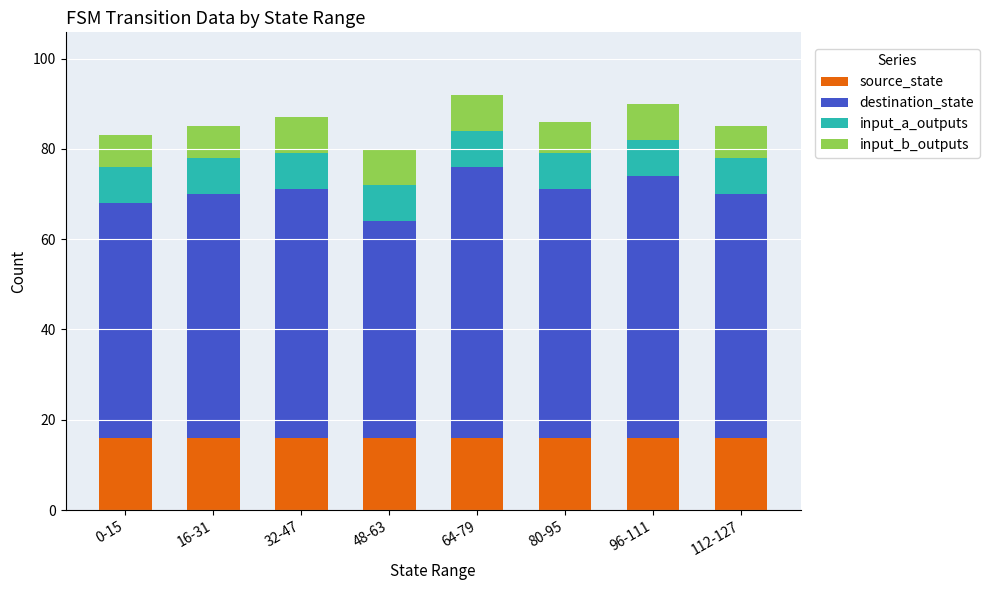

What is the highest value of the source_state series?

16